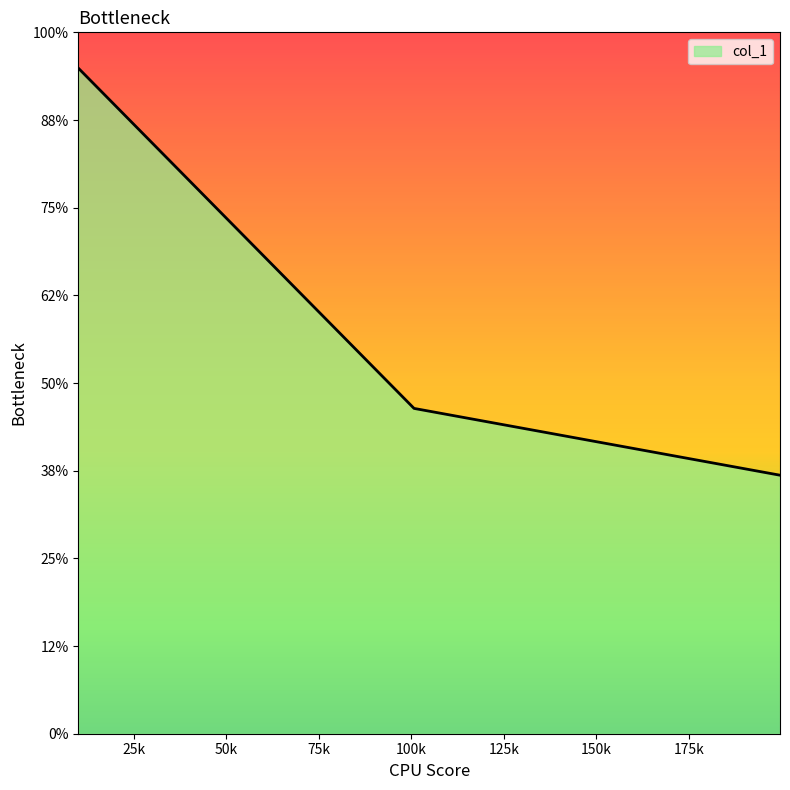

Is this an area chart (filled region under the line)?

Yes